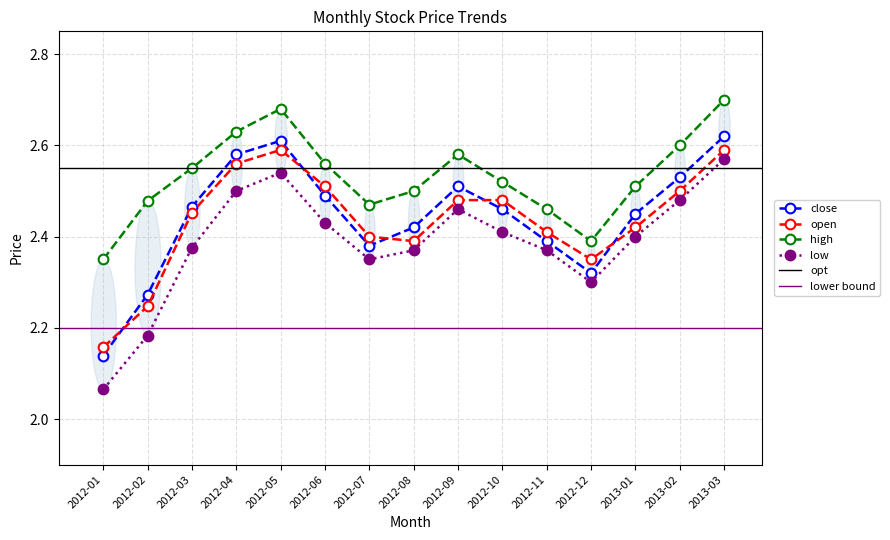

What is the sum of all close values?

36.6